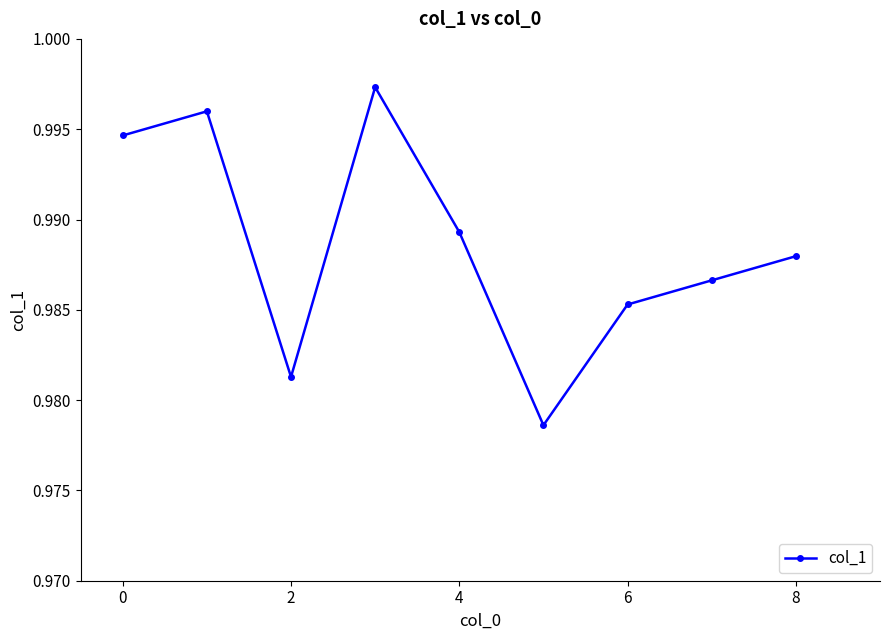

How many values are between 0 and 1?

9